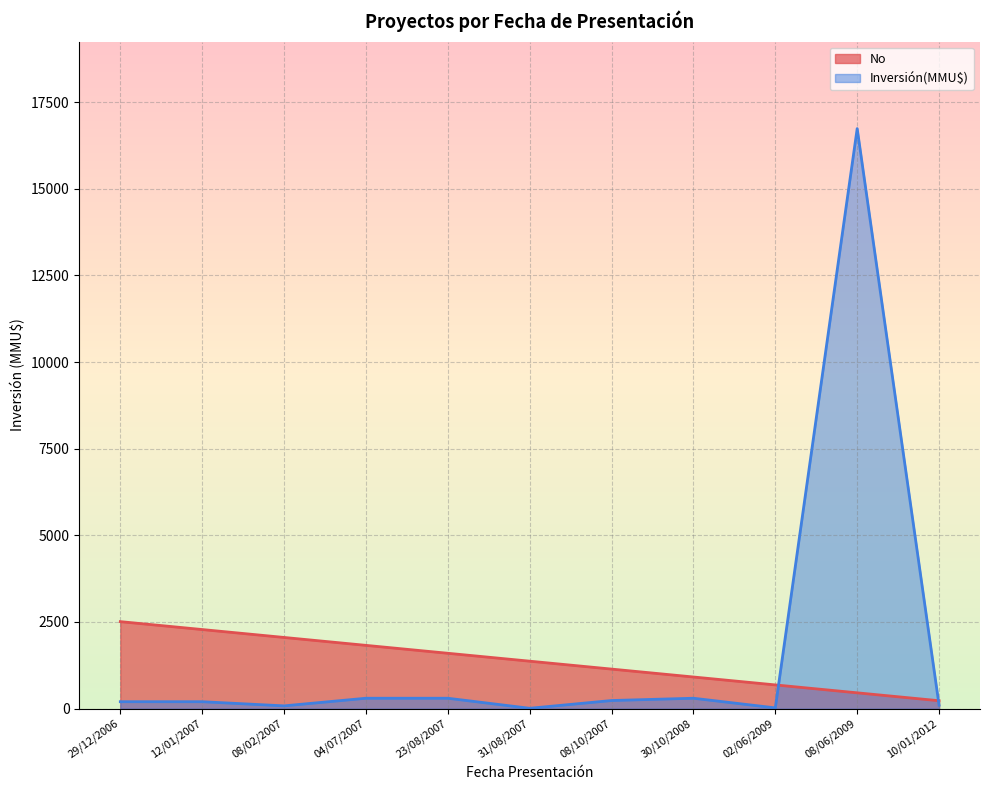

What are all the series names shown in the legend?

No, Inversión(MMU$)